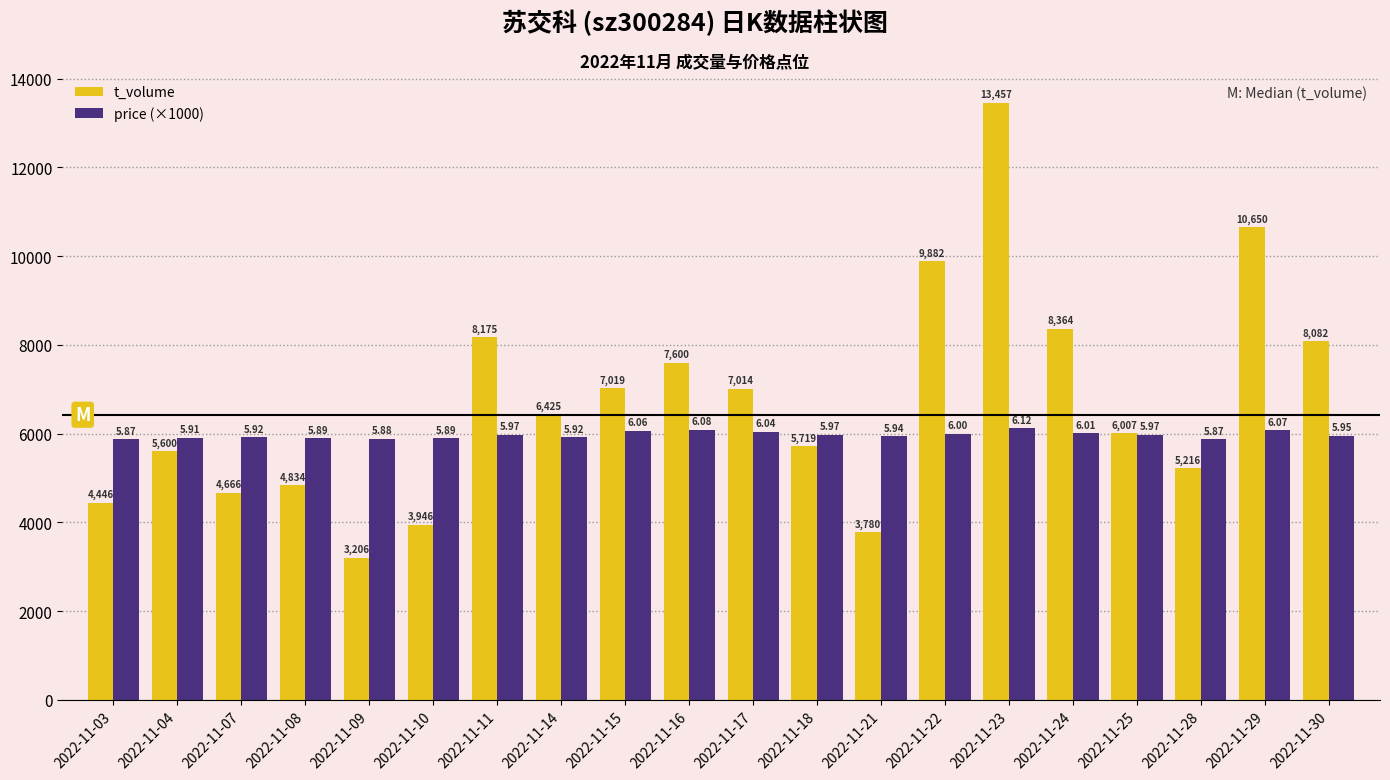

Which label corresponds to the largest value in the chart?

2022-11-23